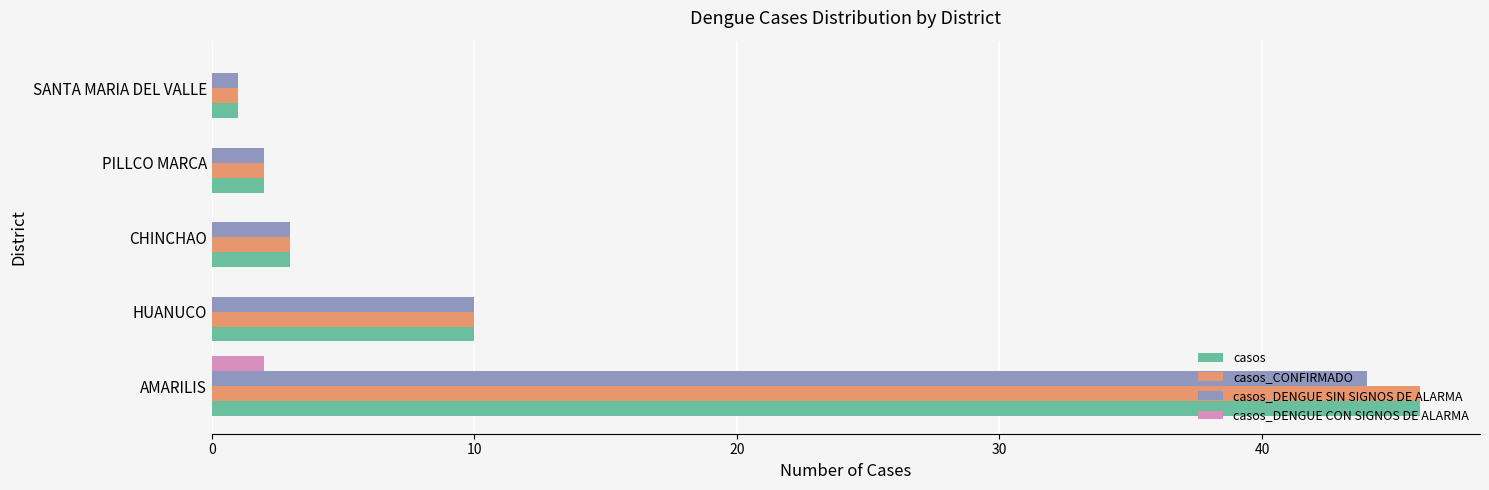

Is the value of casos_DENGUE SIN SIGNOS DE ALARMA at PILLCO MARCA greater than the value of casos at AMARILIS?

No